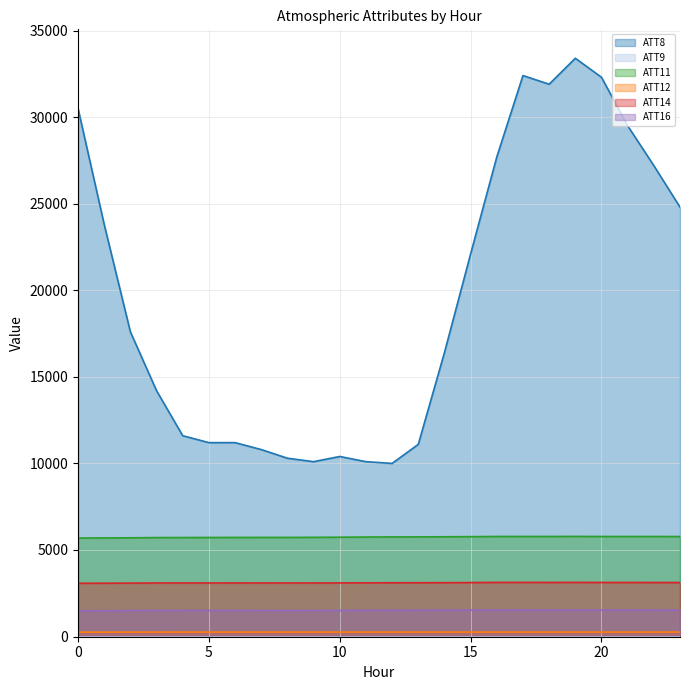

What is the difference between the ATT11 values at 16 and 19?

3.3